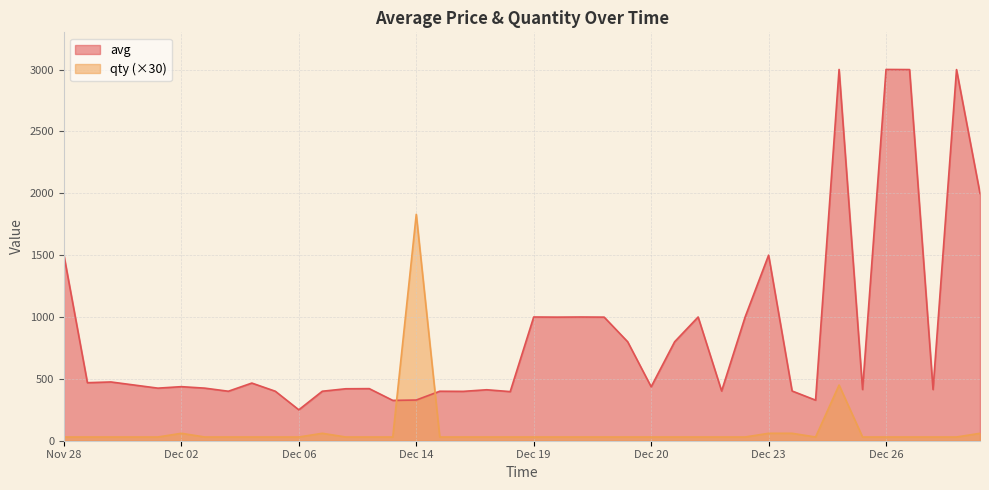

Which label corresponds to the smallest value in the chart?

Nov 28